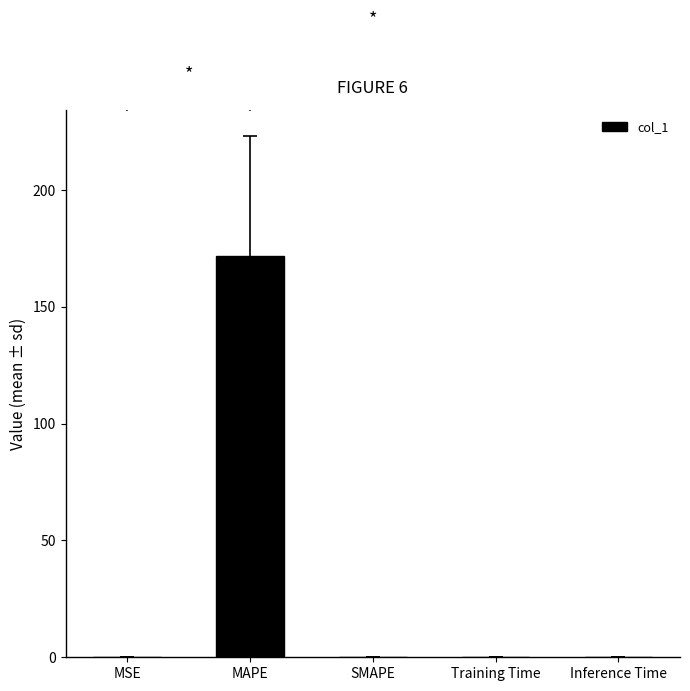

Reading left to right, extract all data points from this chart.

0.0	171.6	0.0	0.0	0.0